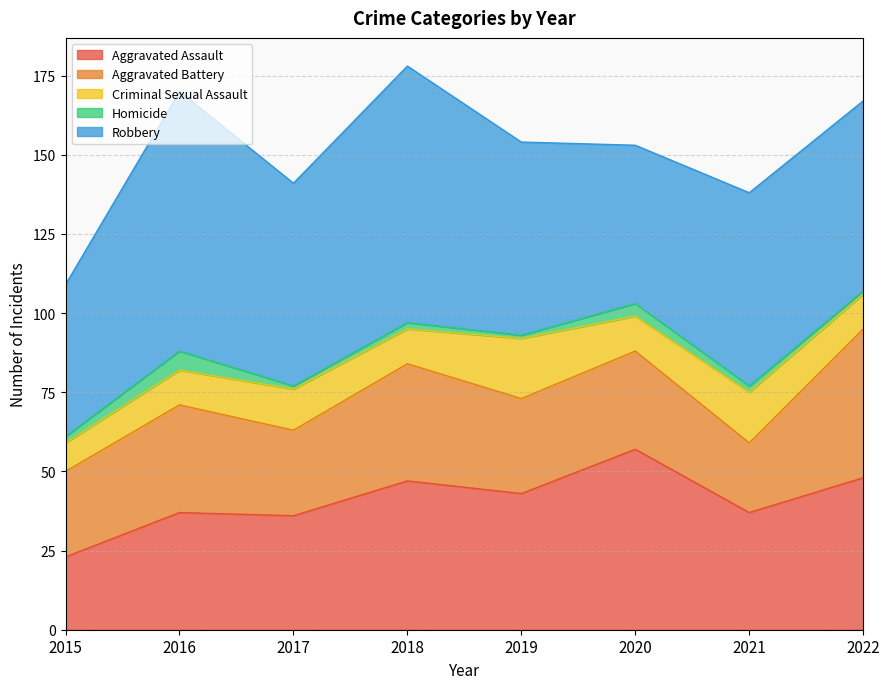

Which series has the largest total across all categories?

Robbery